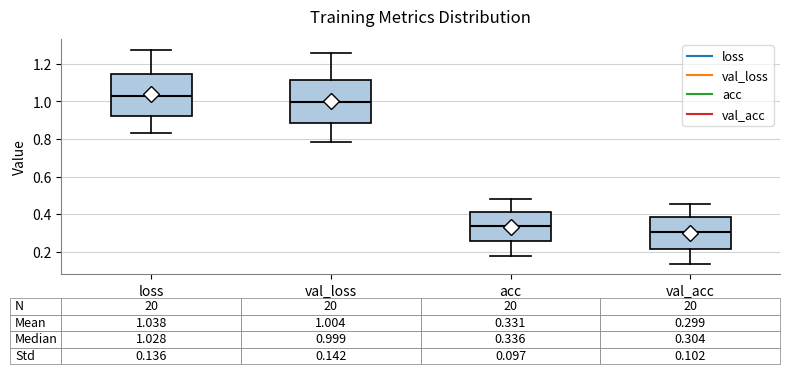

Which box's median line is the highest?

loss